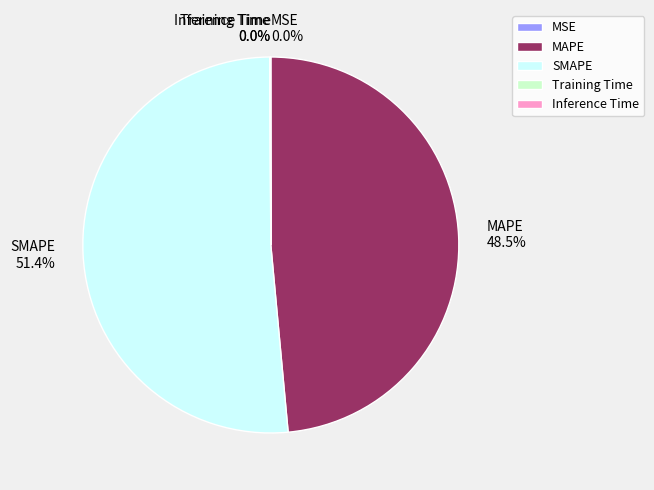

What percentage is NOT represented by MAPE?

51.5%